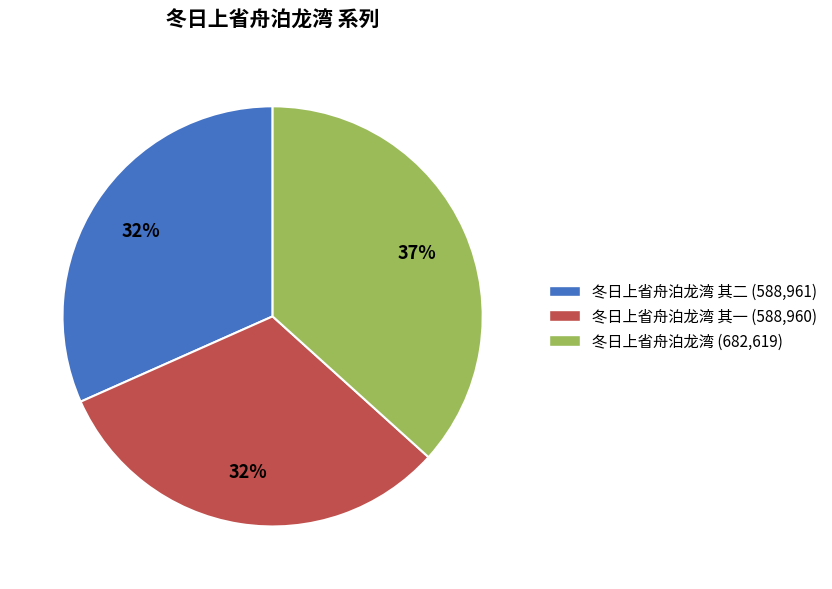

To the nearest percent, what portion does 冬日上省舟泊龙湾 其二 (588,961) represent?

32%